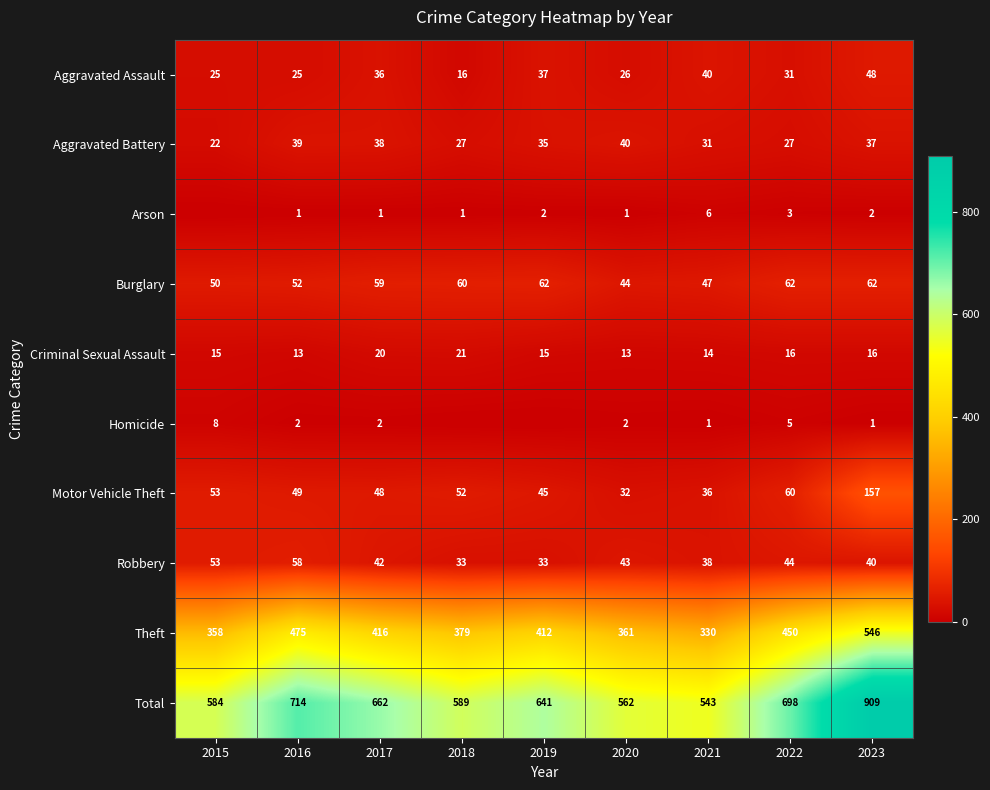

At which category is the sum across all series the highest?

2023